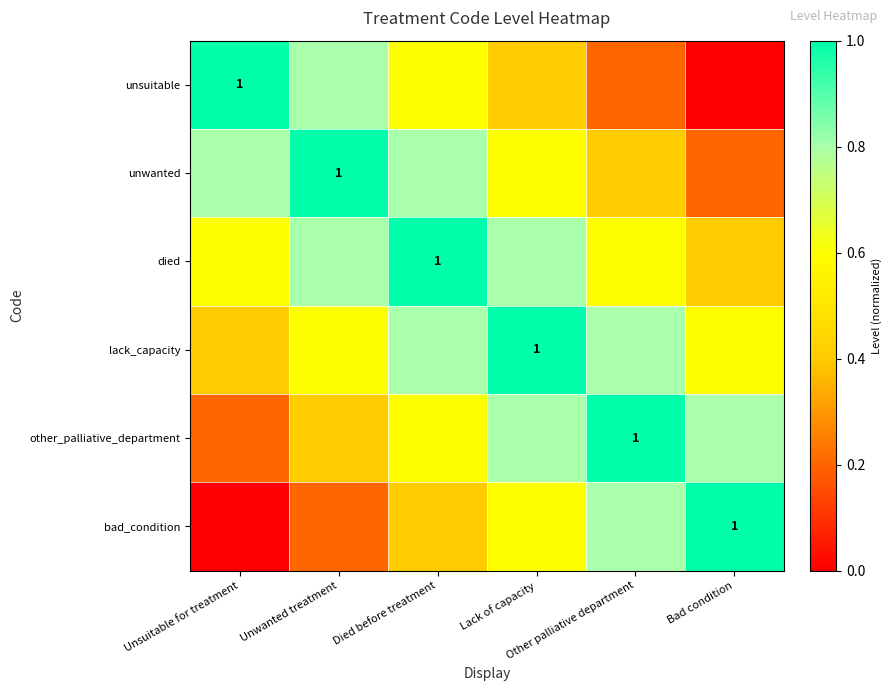

At which category does the chart reach its minimum across all series?

Bad condition